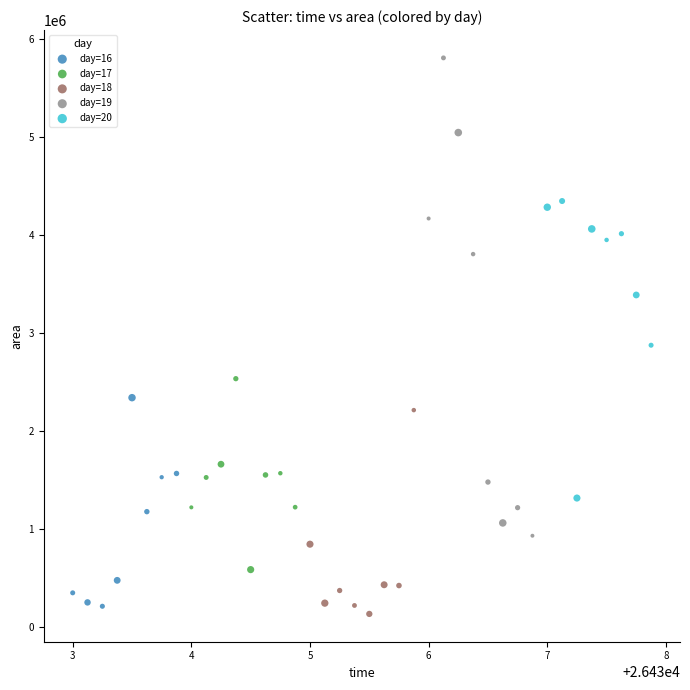

Which series reaches the minimum Y coordinate?

day=18